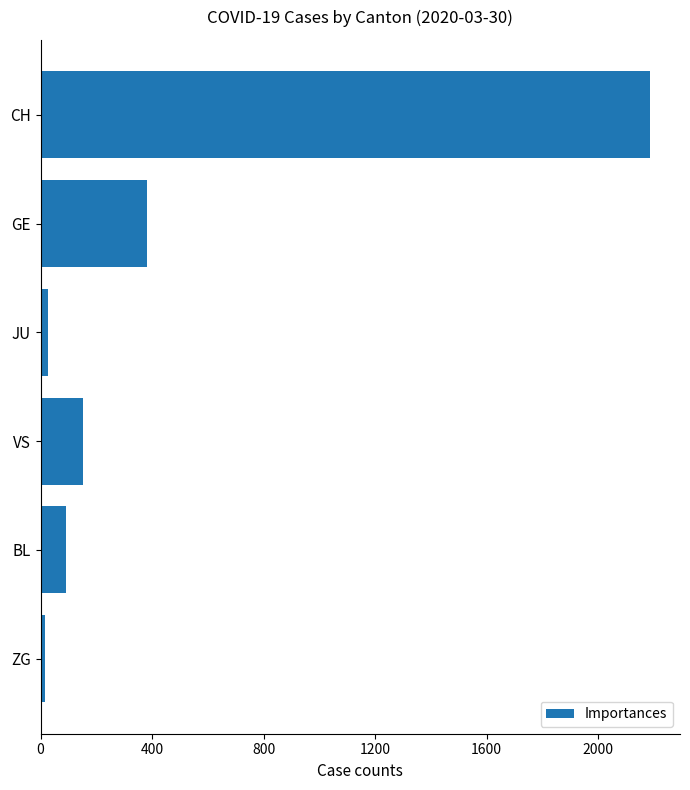

The chart shows a value of 90 at BL. True or false?

True